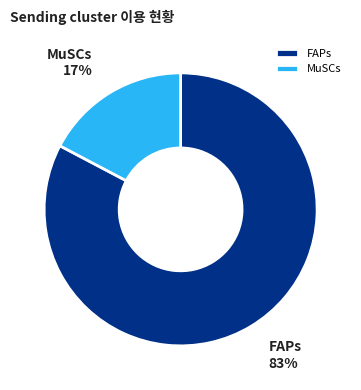

To the nearest percent, what is the average slice percentage?

50%